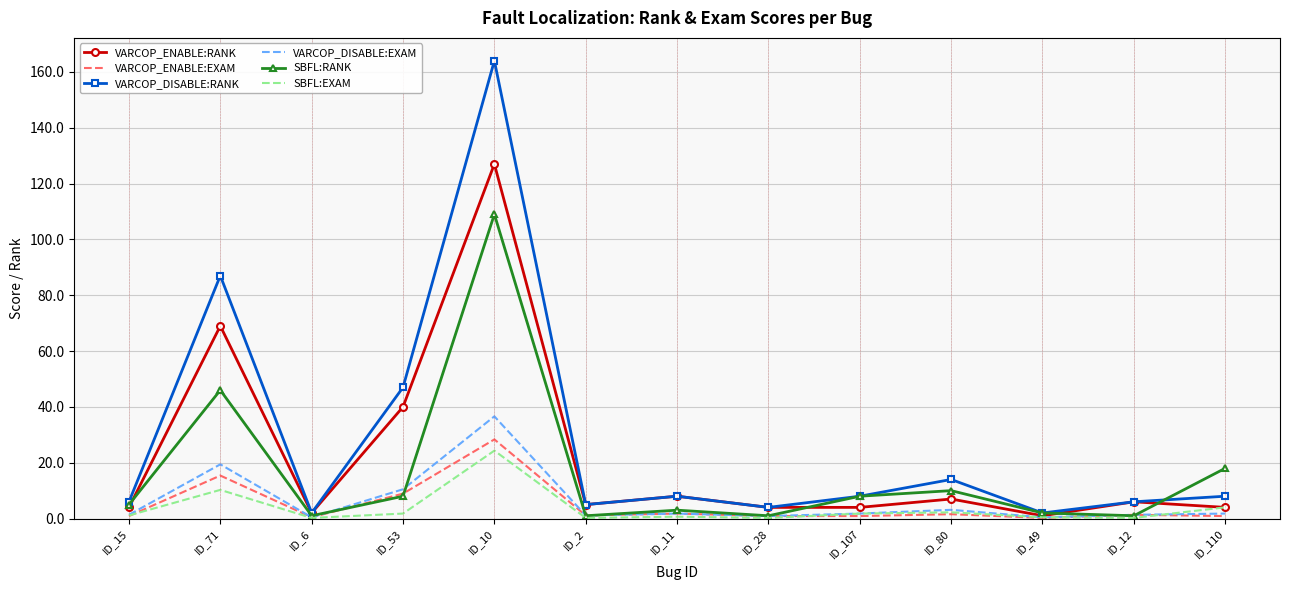

Which label corresponds to the largest value in the chart?

ID_10